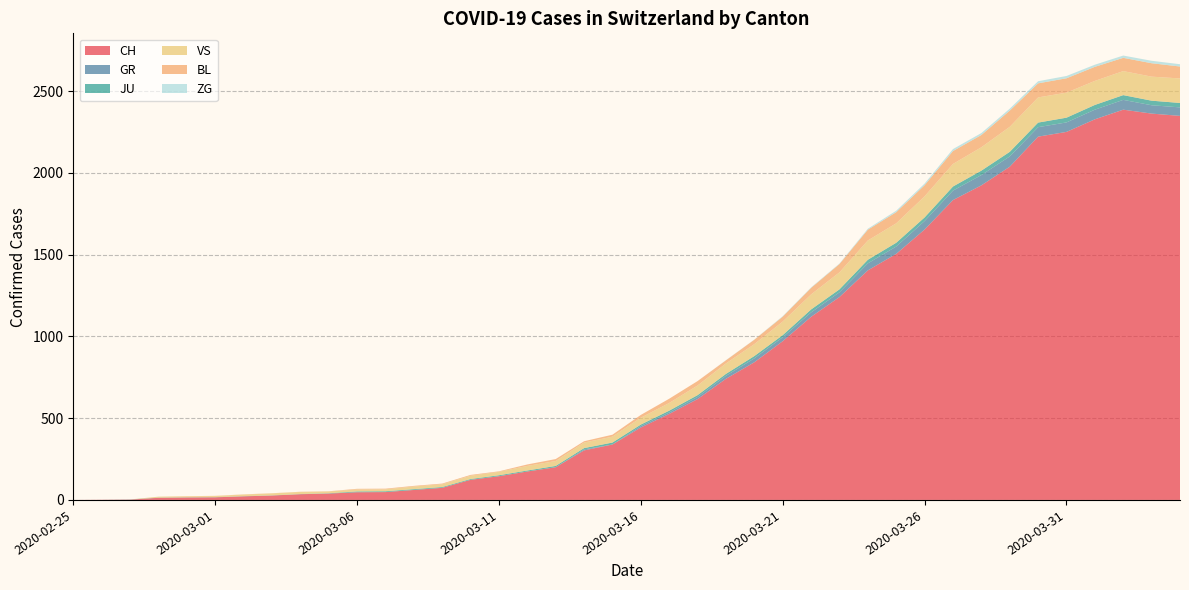

Reading right to left, list all the values displayed in this chart.

CH: 2020-04-04=2349	2020-04-03=2363	2020-04-02=2387	2020-04-01=2328	2020-03-31=2251	2020-03-30=2222	2020-03-29=2038	2020-03-28=1924	2020-03-27=1834	2020-03-26=1654	2020-03-25=1505	2020-03-24=1404	2020-03-23=1241	2020-03-22=1120	2020-03-21=971	2020-03-20=842	2020-03-19=741	2020-03-18=617	2020-03-17=526	2020-03-16=443	2020-03-15=339	2020-03-14=303	2020-03-13=200	2020-03-12=174	2020-03-11=145	2020-03-10=123	2020-03-09=74	2020-03-08=61	2020-03-07=48	2020-03-06=47	2020-03-05=39	2020-03-04=35	2020-03-03=27	2020-03-02=22	2020-03-01=16	2020-02-29=15	2020-02-28=13	2020-02-27=2	2020-02-26=1	2020-02-25=0
GR: 2020-04-04=52	2020-04-03=51	2020-04-02=60	2020-04-01=59	2020-03-31=58	2020-03-30=58	2020-03-29=63	2020-03-28=63	2020-03-27=58	2020-03-26=52	2020-03-25=45	2020-03-24=43	2020-03-23=29	2020-03-22=27	2020-03-21=24	2020-03-20=24	2020-03-19=18	2020-03-18=13	2020-03-17=9	2020-03-16=9	2020-03-15=0	2020-03-14=6	2020-03-13=0	2020-03-12=0	2020-03-11=0	2020-03-10=0	2020-03-09=0	2020-03-08=0	2020-03-07=0	2020-03-06=0	2020-03-05=0	2020-03-04=0	2020-03-03=0	2020-03-02=0	2020-03-01=0	2020-02-29=0	2020-02-28=0	2020-02-27=0	2020-02-26=0	2020-02-25=0
JU: 2020-04-04=27	2020-04-03=28	2020-04-02=29	2020-04-01=29	2020-03-31=29	2020-03-30=28	2020-03-29=28	2020-03-28=27	2020-03-27=25	2020-03-26=22	2020-03-25=23	2020-03-24=22	2020-03-23=18	2020-03-22=18	2020-03-21=13	2020-03-20=14	2020-03-19=12	2020-03-18=11	2020-03-17=11	2020-03-16=9	2020-03-15=12	2020-03-14=8	2020-03-13=8	2020-03-12=6	2020-03-11=6	2020-03-10=5	2020-03-09=5	2020-03-08=5	2020-03-07=5	2020-03-06=5	2020-03-05=2	2020-03-04=1	2020-03-03=1	2020-03-02=1	2020-03-01=1	2020-02-29=1	2020-02-28=1	2020-02-27=1	2020-02-26=0	2020-02-25=0
VS: 2020-04-04=150	2020-04-03=147	2020-04-02=147	2020-04-01=147	2020-03-31=153	2020-03-30=154	2020-03-29=153	2020-03-28=143	2020-03-27=138	2020-03-26=129	2020-03-25=119	2020-03-24=118	2020-03-23=104	2020-03-22=92	2020-03-21=83	2020-03-20=73	2020-03-19=64	2020-03-18=59	2020-03-17=47	2020-03-16=42	2020-03-15=36	2020-03-14=34	2020-03-13=30	2020-03-12=28	2020-03-11=21	2020-03-10=20	2020-03-09=17	2020-03-08=16	2020-03-07=12	2020-03-06=12	2020-03-05=11	2020-03-04=13	2020-03-03=12	2020-03-02=10	2020-03-01=7	2020-02-29=6	2020-02-28=6	2020-02-27=0	2020-02-26=0	2020-02-25=0
BL: 2020-04-04=73	2020-04-03=82	2020-04-02=81	2020-04-01=86	2020-03-31=88	2020-03-30=86	2020-03-29=99	2020-03-28=75	2020-03-27=79	2020-03-26=68	2020-03-25=68	2020-03-24=66	2020-03-23=51	2020-03-22=40	2020-03-21=30	2020-03-20=27	2020-03-19=19	2020-03-18=27	2020-03-17=26	2020-03-16=17	2020-03-15=12	2020-03-14=8	2020-03-13=12	2020-03-12=9	2020-03-11=3	2020-03-10=5	2020-03-09=4	2020-03-08=4	2020-03-07=4	2020-03-06=4	2020-03-05=1	2020-03-04=1	2020-03-03=1	2020-03-02=1	2020-03-01=1	2020-02-29=1	2020-02-28=0	2020-02-27=0	2020-02-26=0	2020-02-25=0
ZG: 2020-04-04=14	2020-04-03=15	2020-04-02=14	2020-04-01=13	2020-03-31=14	2020-03-30=13	2020-03-29=12	2020-03-28=12	2020-03-27=12	2020-03-26=10	2020-03-25=9	2020-03-24=6	2020-03-23=3	2020-03-22=3	2020-03-21=3	2020-03-20=1	2020-03-19=1	2020-03-18=0	2020-03-17=0	2020-03-16=0	2020-03-15=0	2020-03-14=0	2020-03-13=0	2020-03-12=0	2020-03-11=0	2020-03-10=0	2020-03-09=0	2020-03-08=0	2020-03-07=0	2020-03-06=0	2020-03-05=0	2020-03-04=0	2020-03-03=0	2020-03-02=0	2020-03-01=0	2020-02-29=0	2020-02-28=0	2020-02-27=0	2020-02-26=0	2020-02-25=0